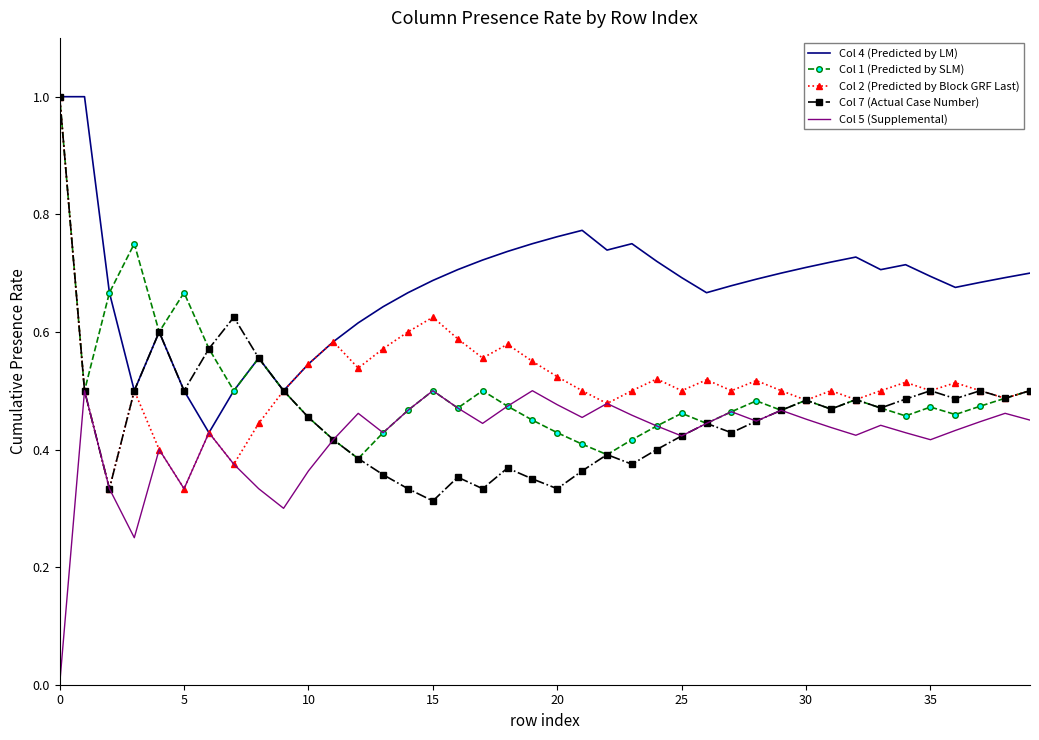

What is the maximum value shown in the chart?

1.0